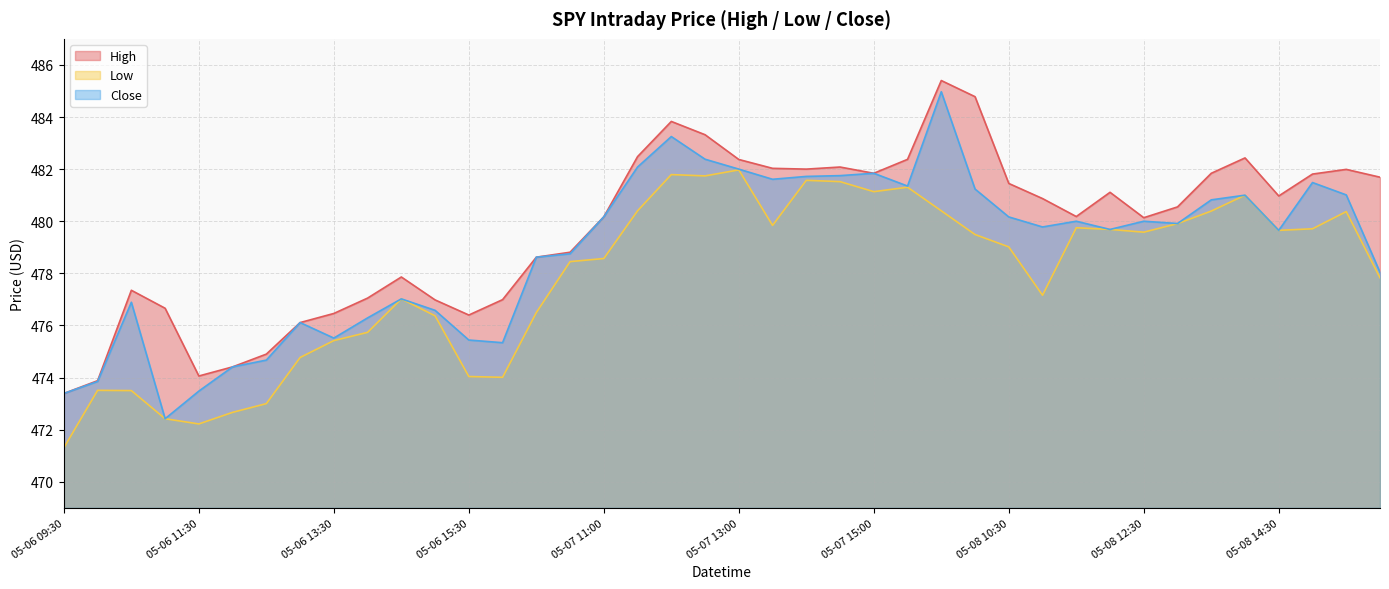

How many data points does each series have?

40